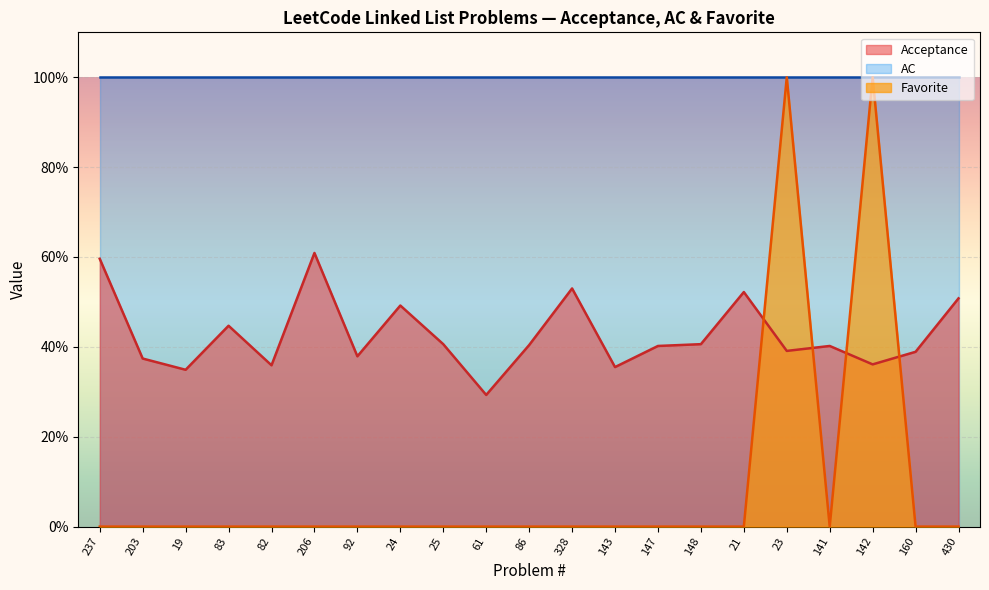

True or false: Acceptance has more than 1 points higher than both neighbors.

True